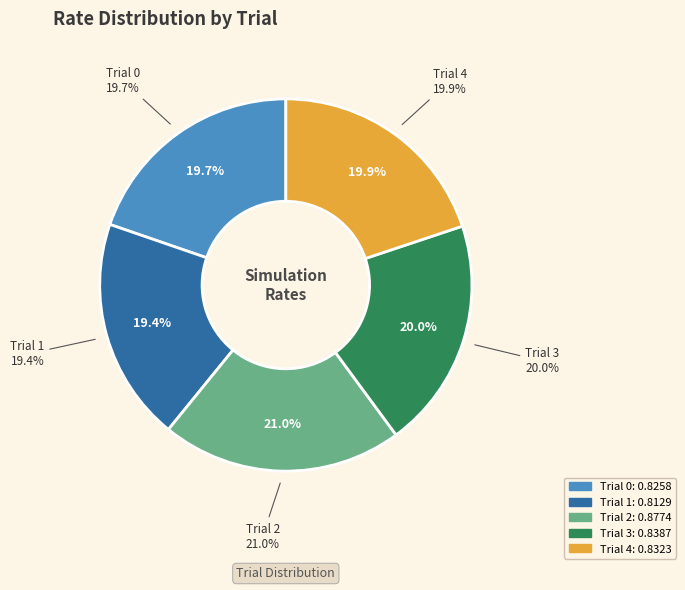

What portion of the pie excludes Trial 4?

80.1%